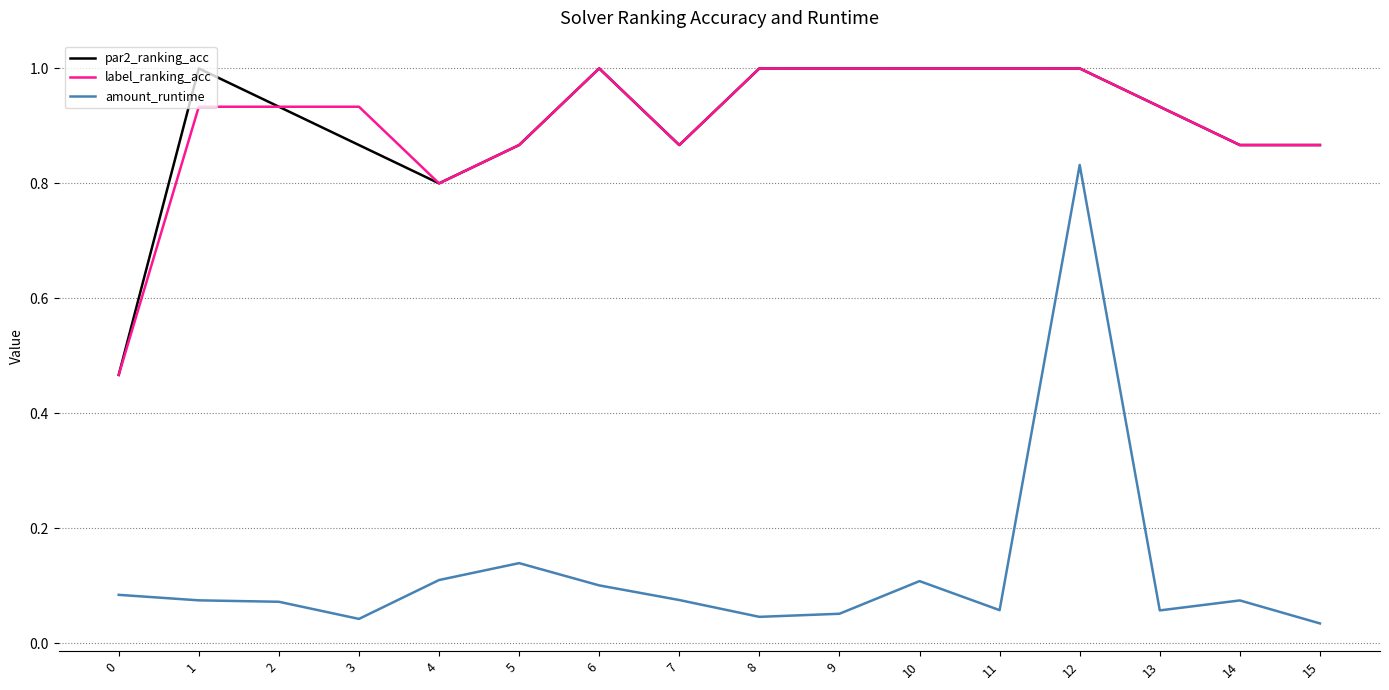

What is the maximum value shown in the chart?

1.0